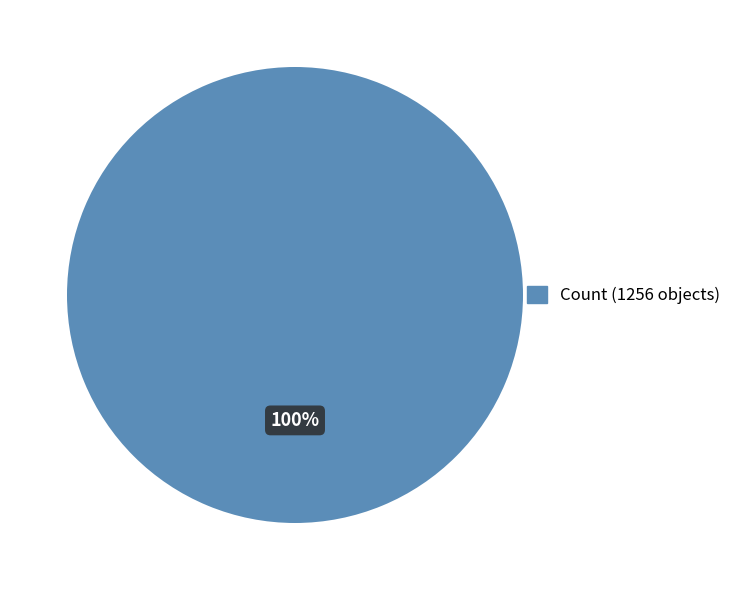

Does any single category account for the majority?

Yes